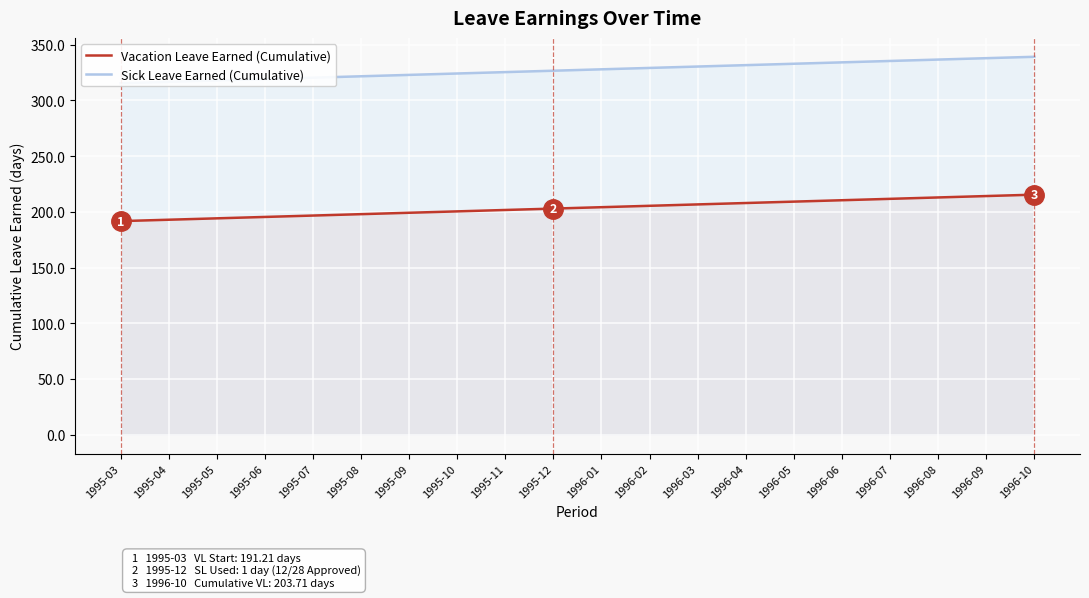

What is the difference between the highest and lowest values at 1996-01?

123.7